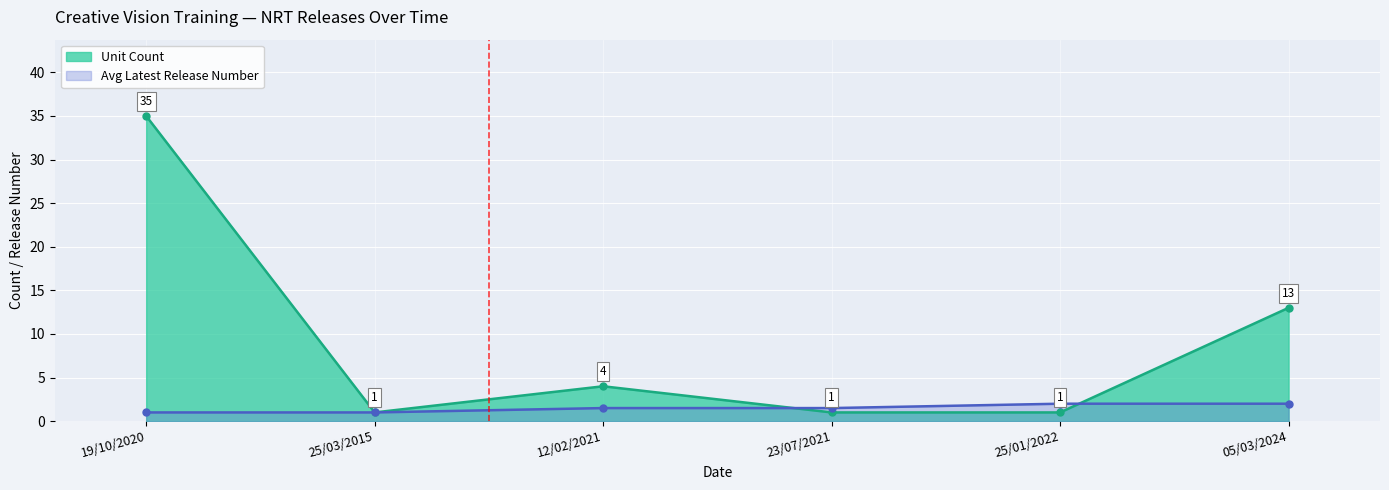

Is the value of Unit Count at 23/07/2021 greater than the value of Avg Latest Release Number at 25/01/2022?

No